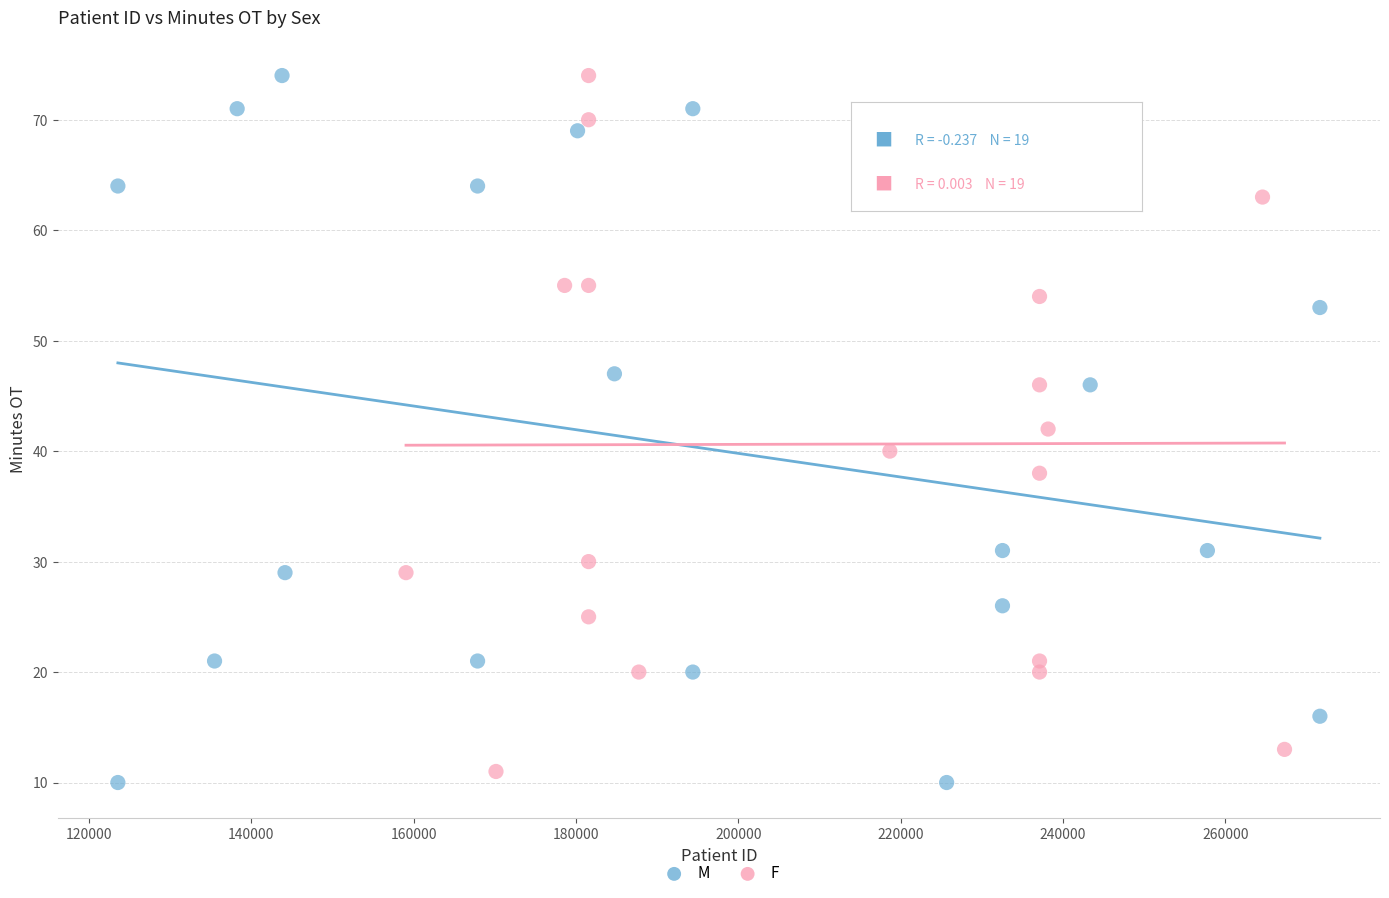

Which series contains the lowest Y value?

M